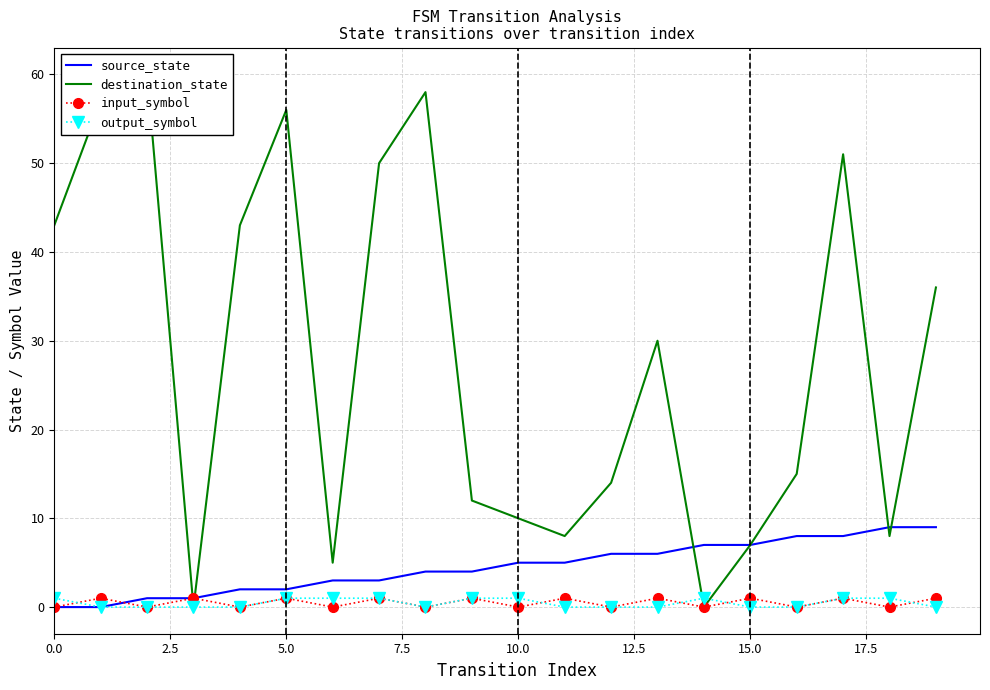

Is it true that input_symbol equals 0 at 0.0?

True